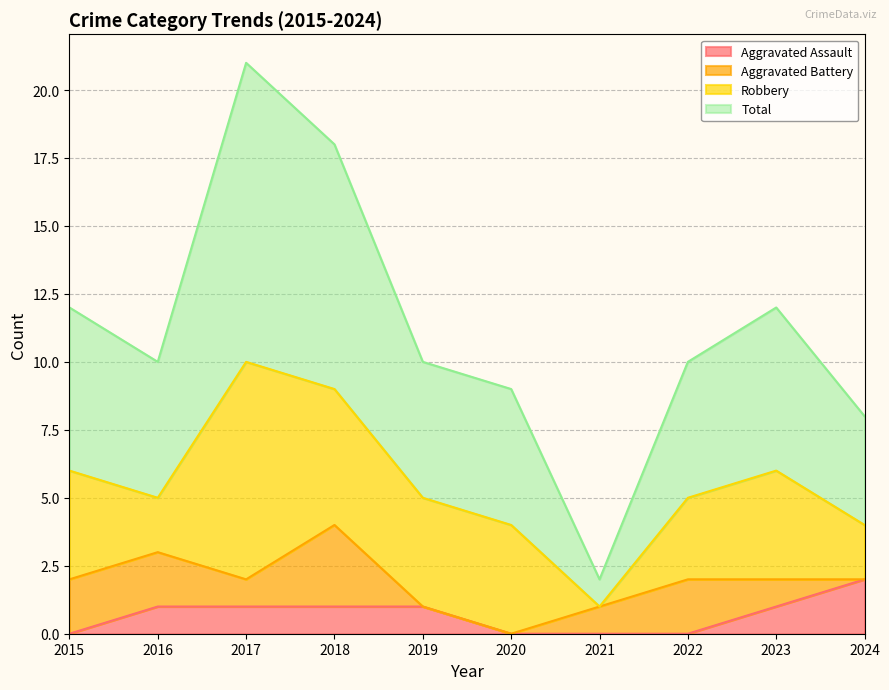

How many values in the Aggravated Assault series exceed 1?

1